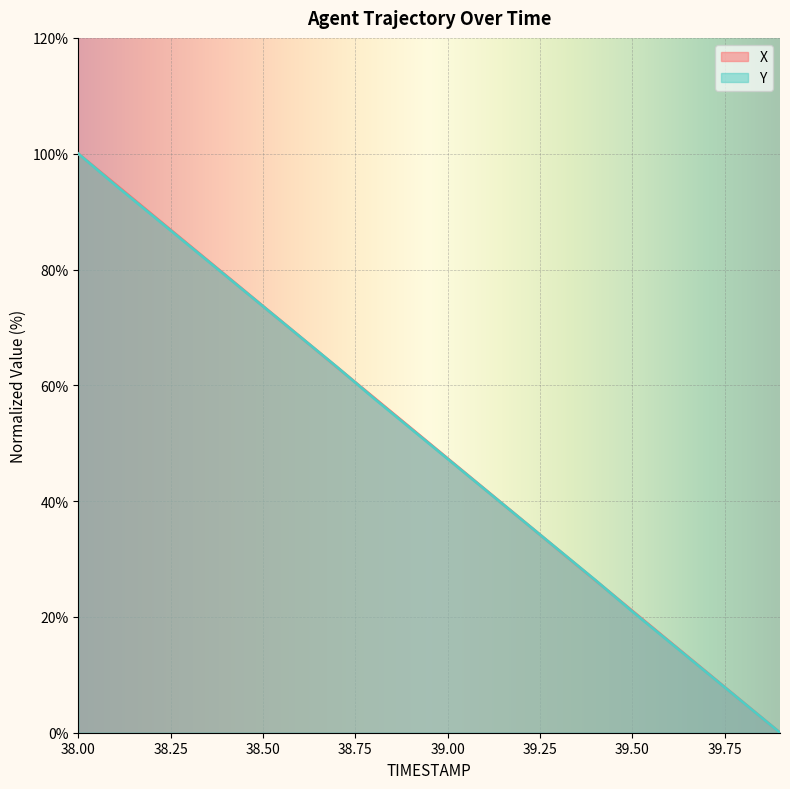

Which has a higher value, 39.6 or 38.6?

38.6